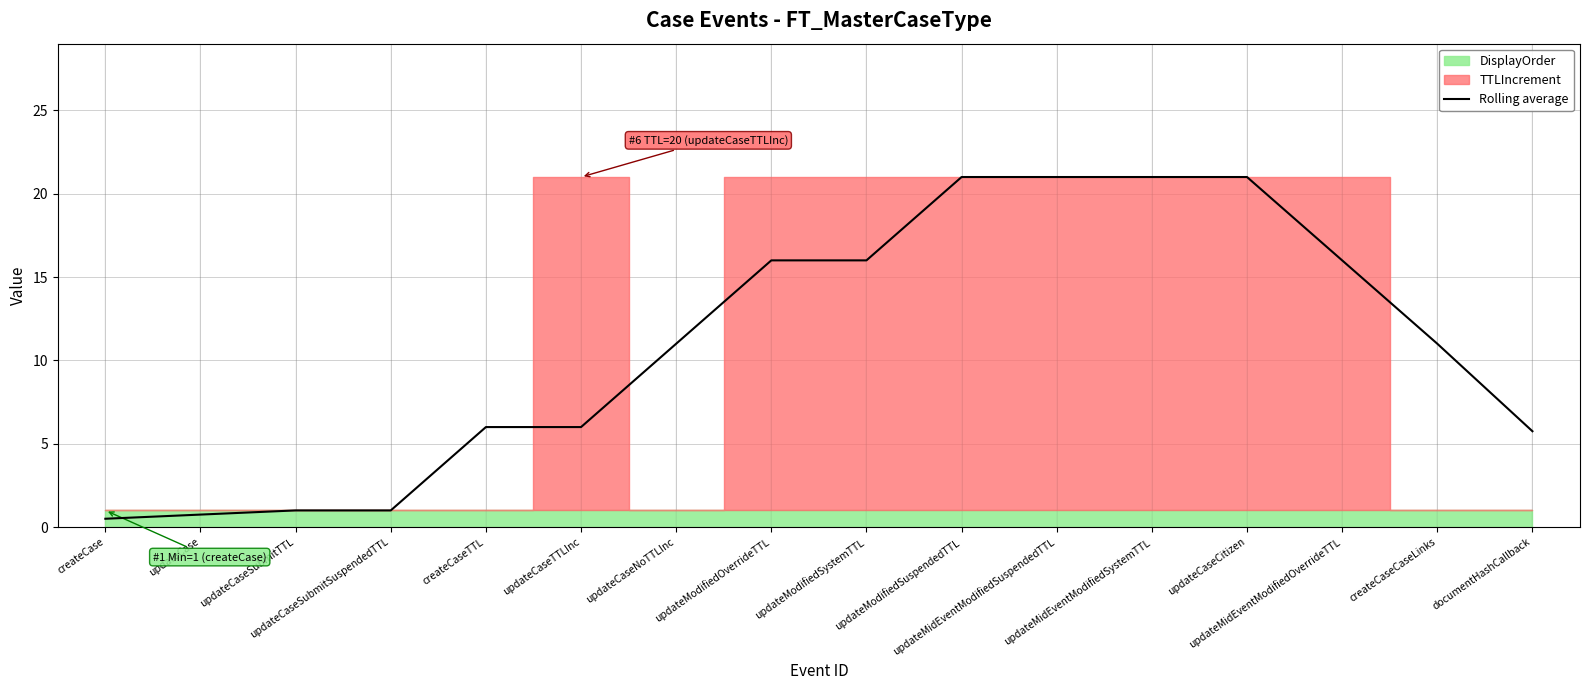

Is it true that the value at updateCaseTTLInc is 8.8?

False